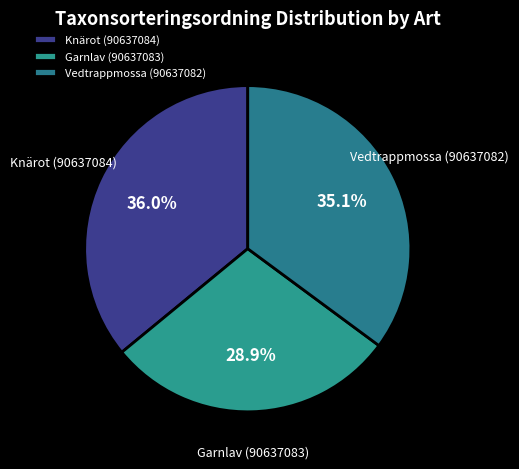

Which slice is the largest?

Knärot (90637084)